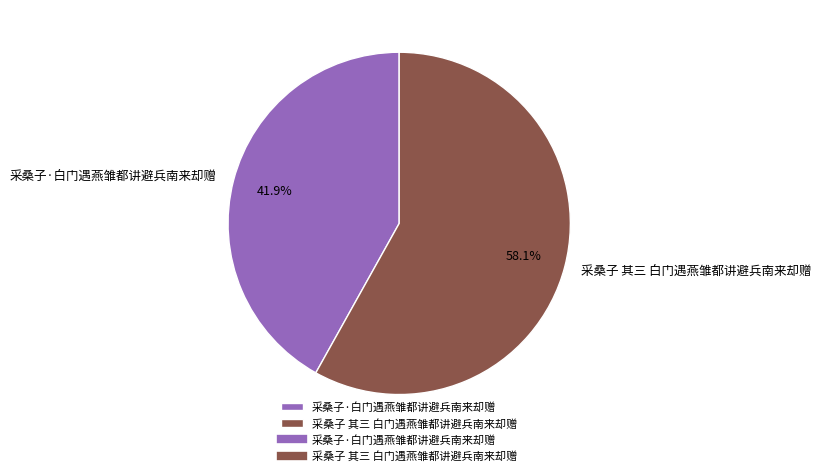

Approximately how many times larger is the value at 采桑子 其三 白门遇燕雏都讲避兵南来却赠 compared to 采桑子·白门遇燕雏都讲避兵南来却赠?

1.4